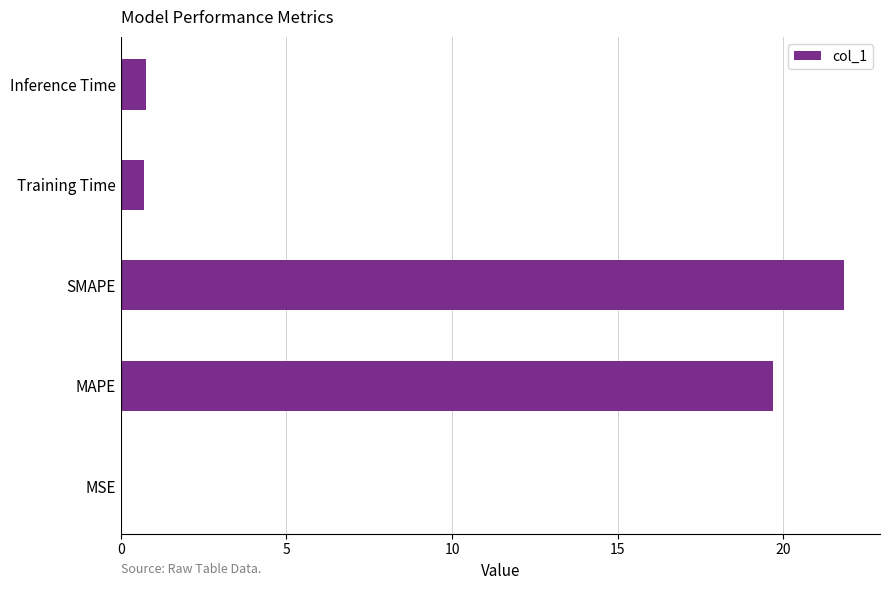

What is the greatest value displayed?

21.8